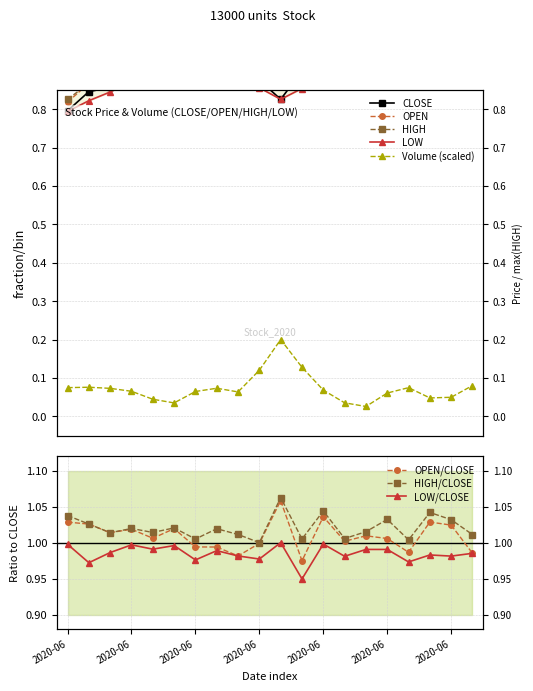

What are all the series names shown in the legend?

CLOSE, OPEN, HIGH, LOW, Volume